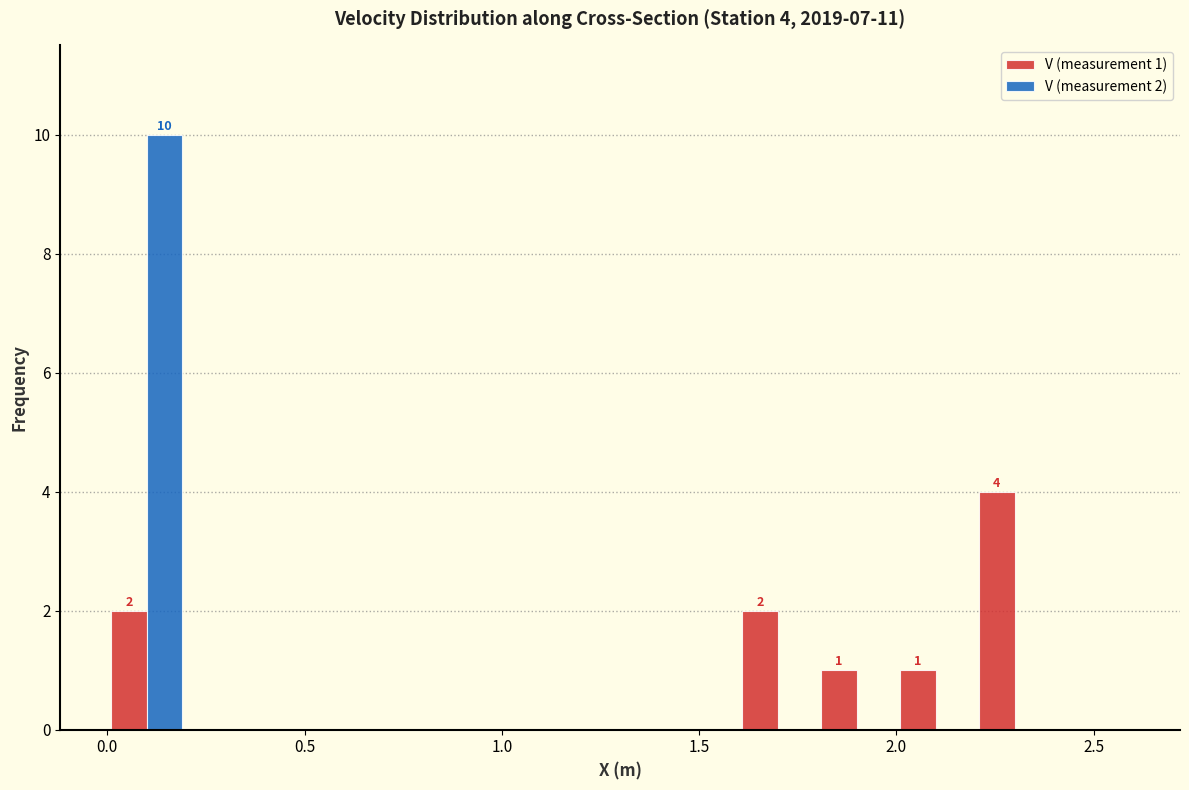

In the V (measurement 2) series, which range on the x-axis has the tallest bar?

0.0 to 0.2